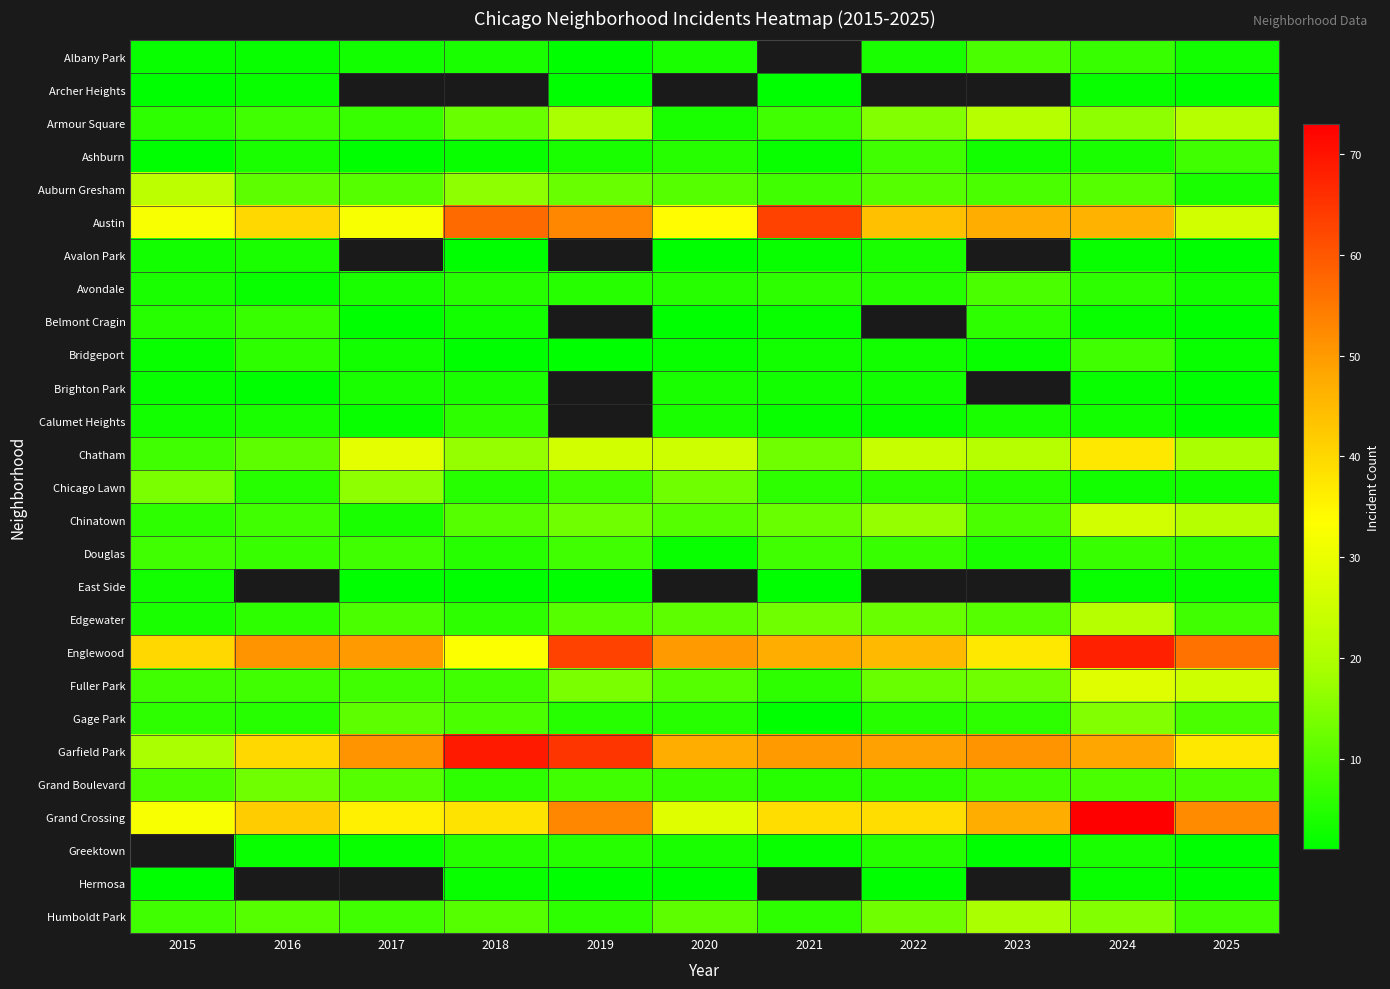

Read the Belmont Cragin value at 2024.

2.0